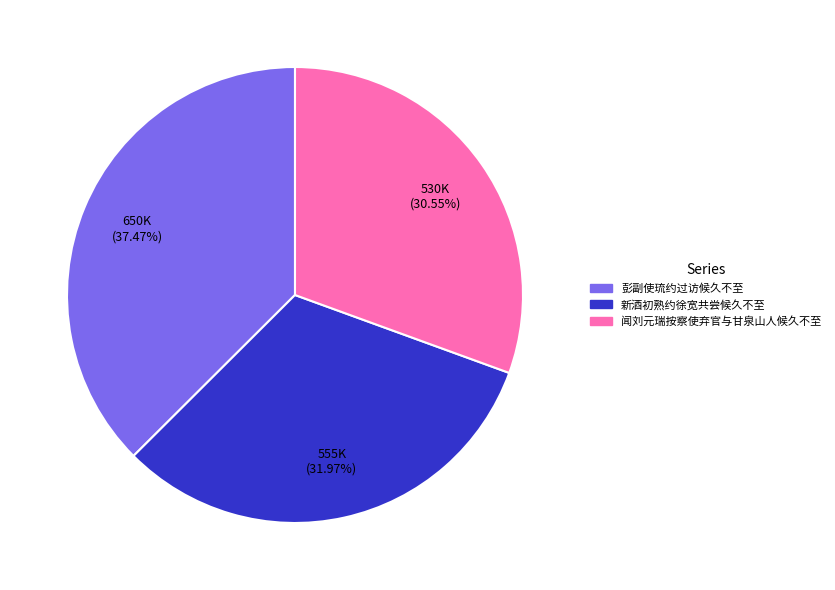

What is the ratio of the value at 彭副使琉约过访候久不至 to the value at 新酒初熟约徐宽共尝候久不至?

1.2